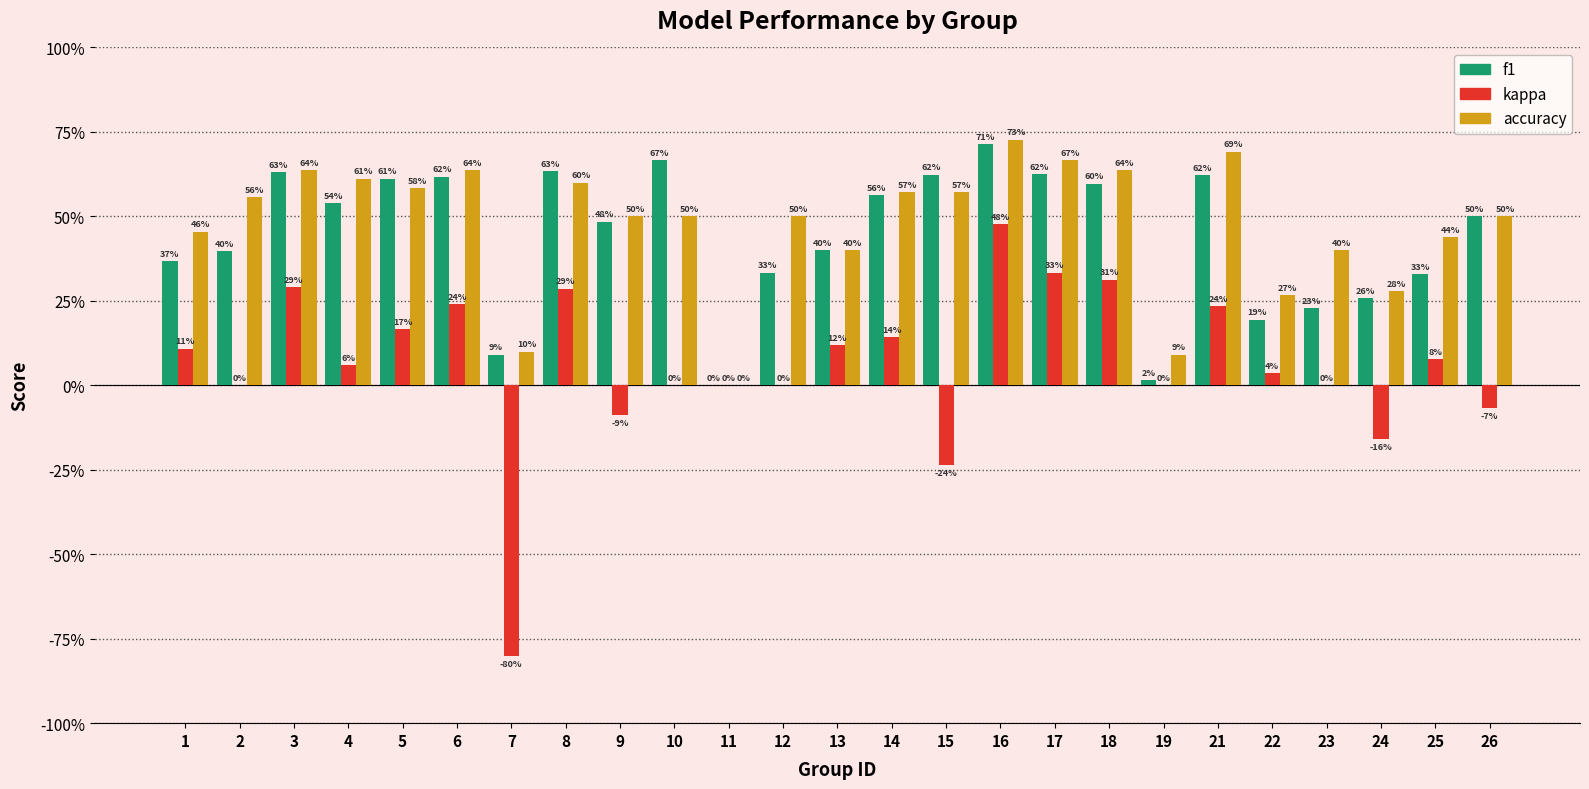

What is the difference between the maximum and minimum values in the kappa series?

1.3